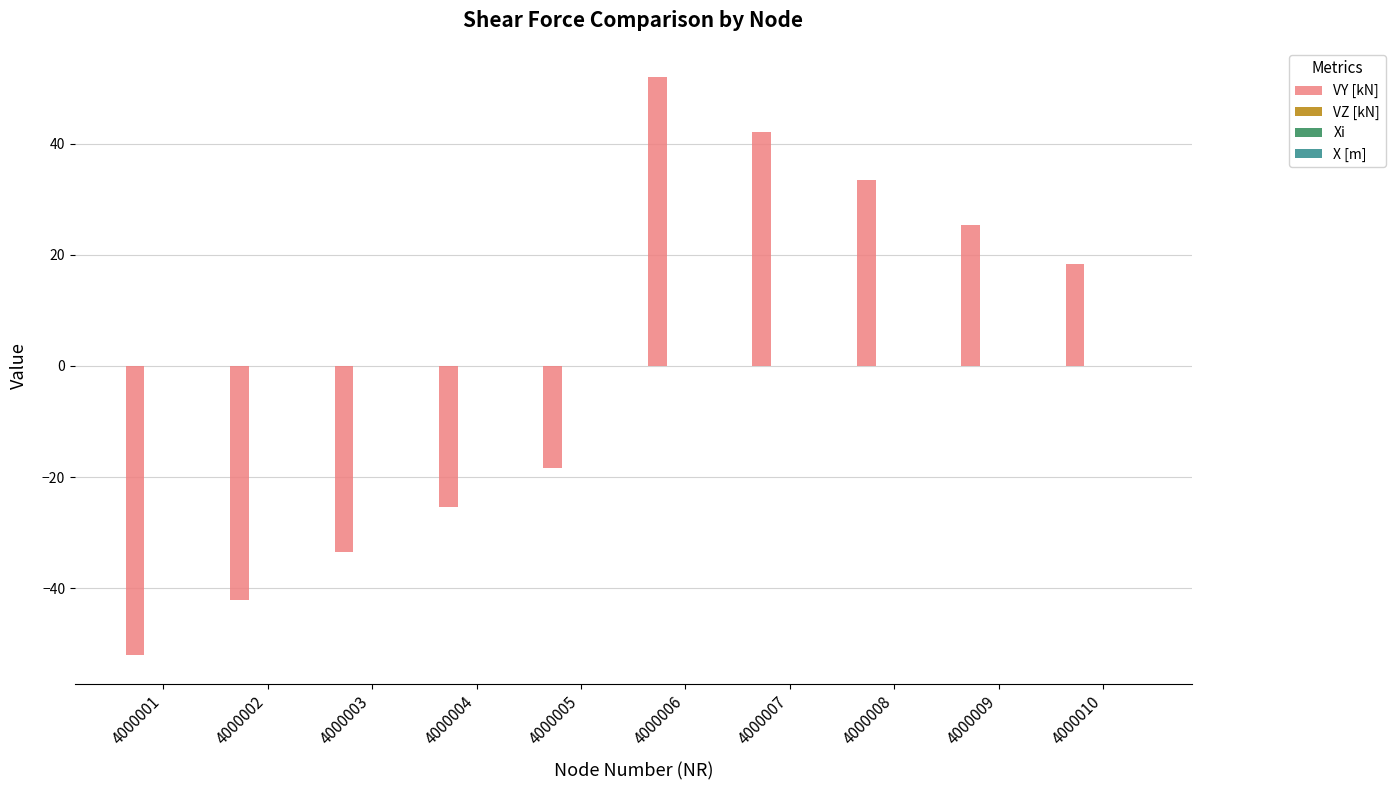

What is the value of the 2nd bar from the left?

-42.1